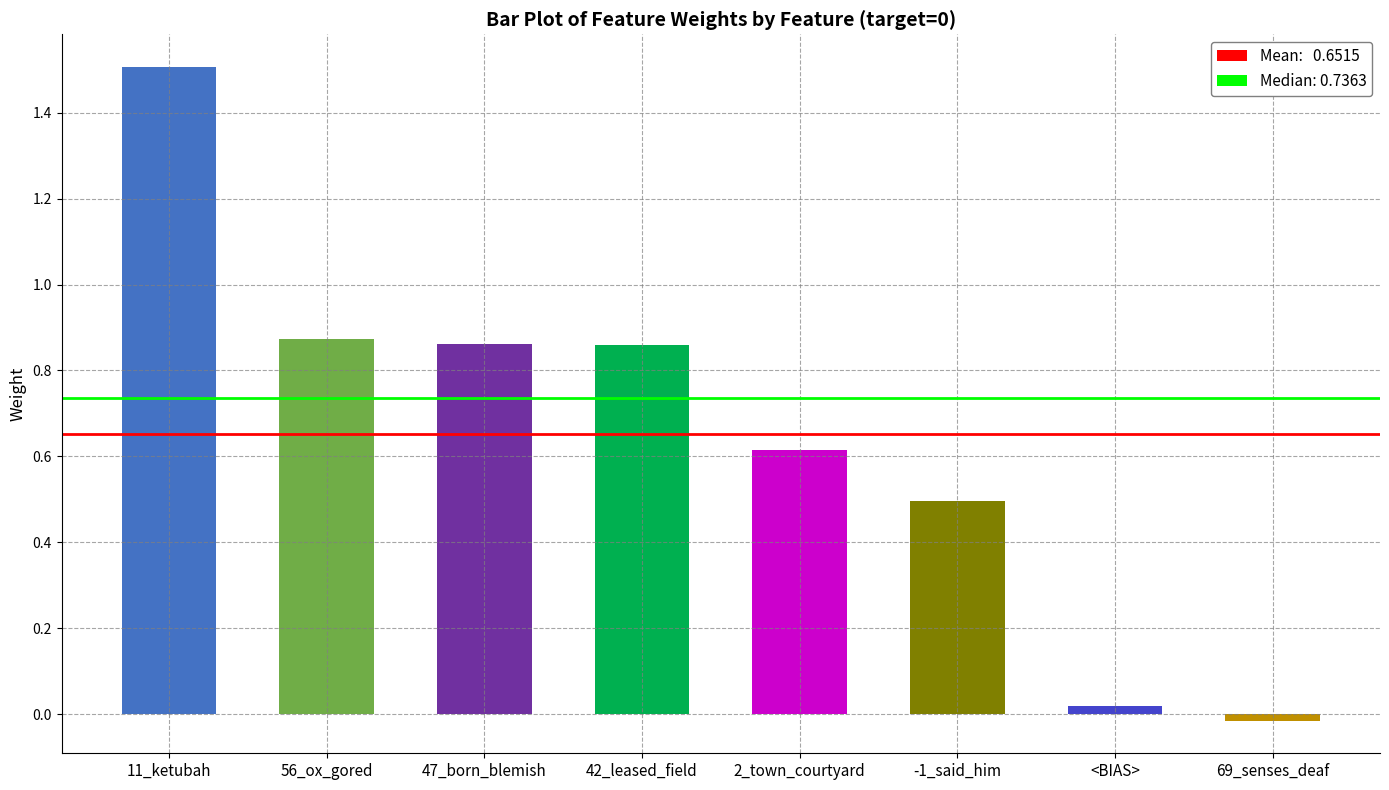

How many negative values are there?

1